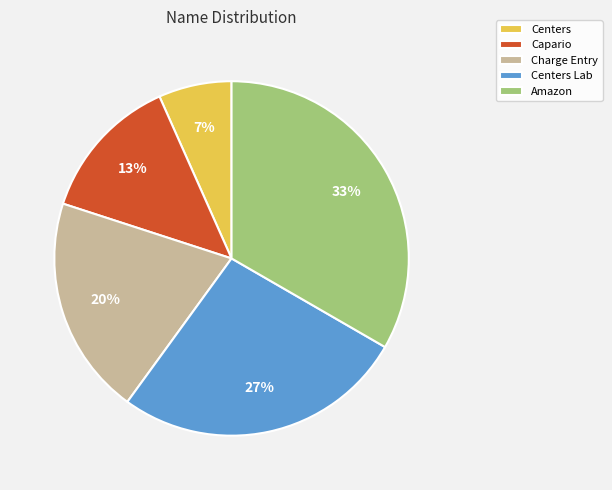

Which category has the biggest portion of the pie?

Amazon